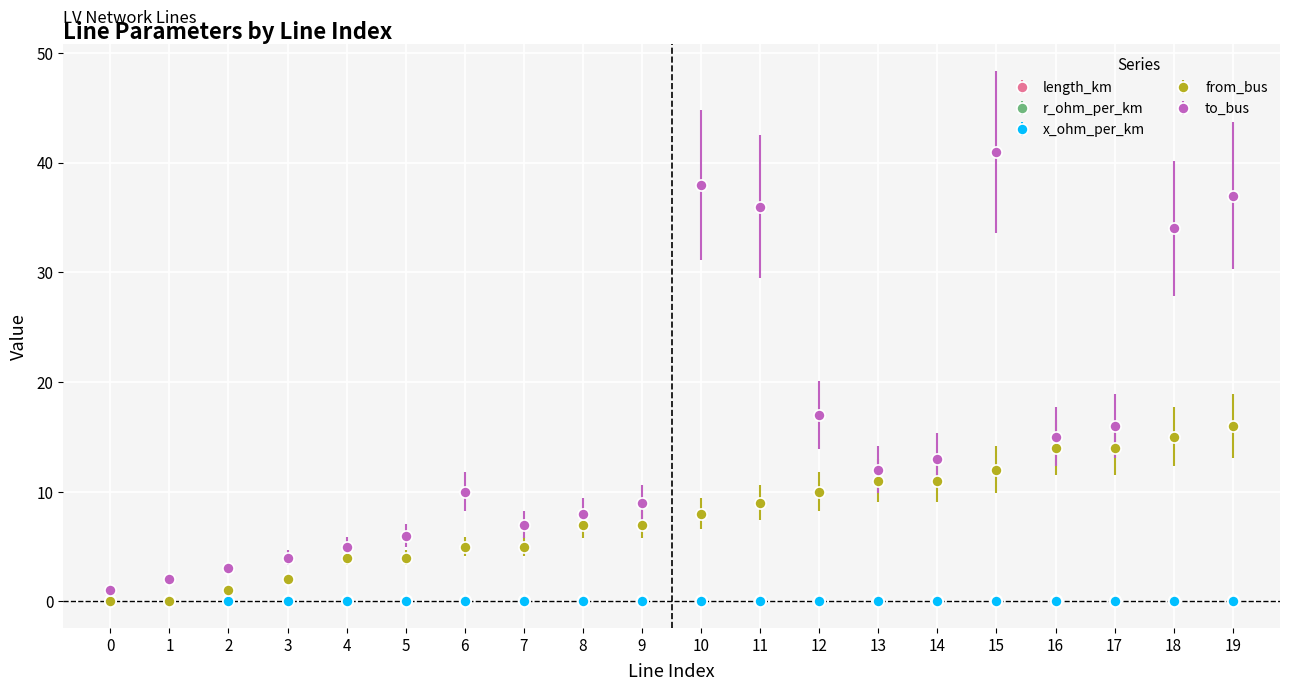

Which series has the largest total across all categories?

to_bus